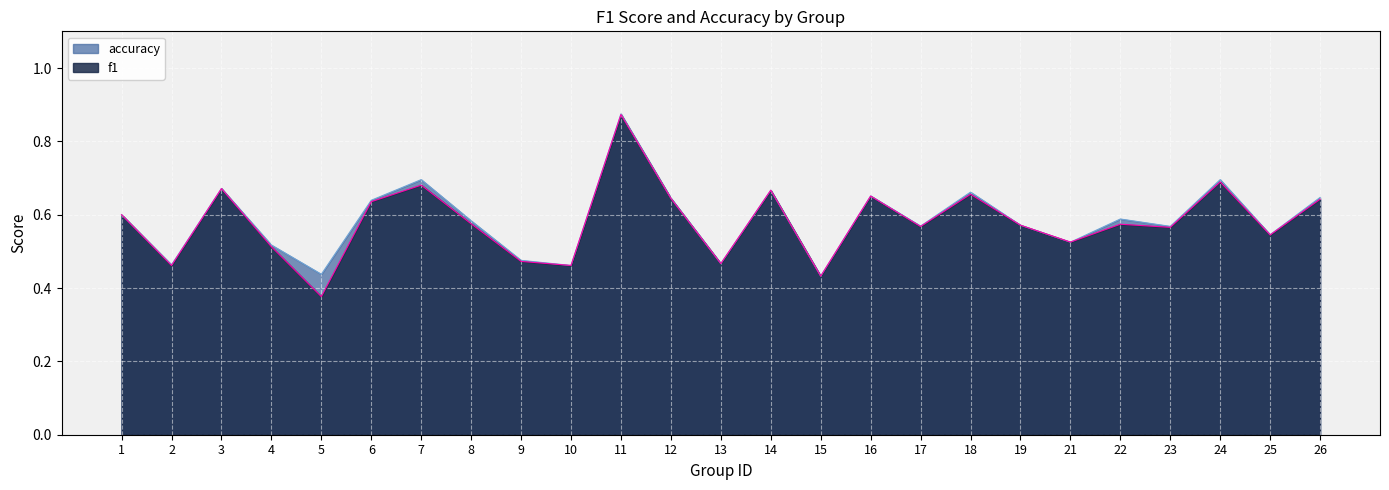

At which category does f1 reach its first local peak?

3